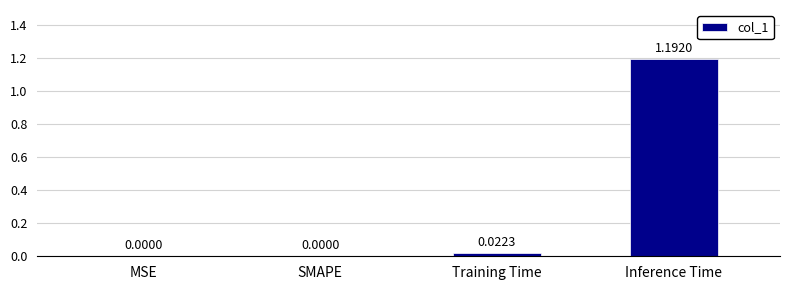

What is the average value?

0.3